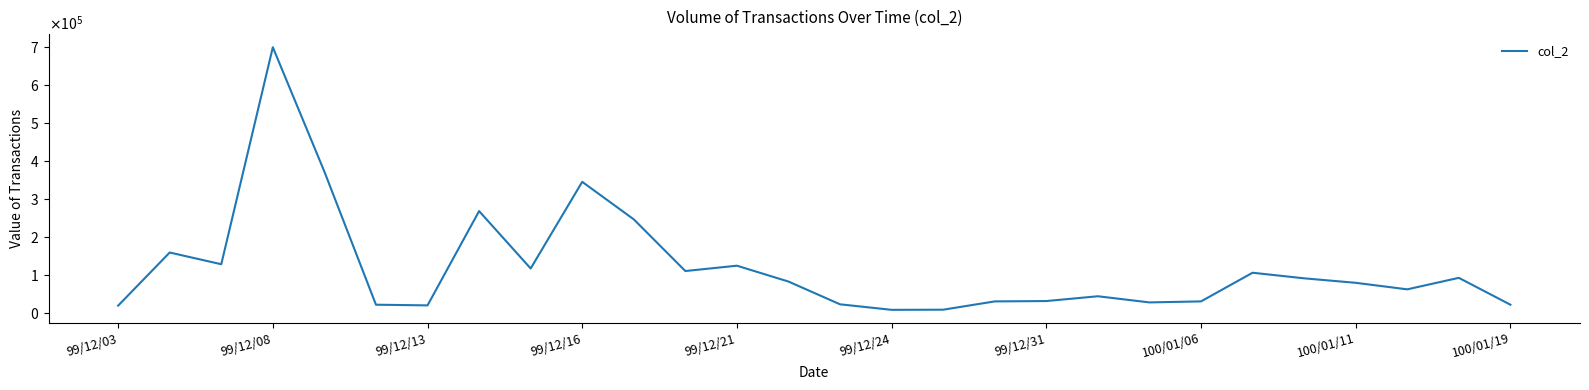

Reading left to right, transcribe all the data shown in this chart.

19700	159550	128700	699800	372300	22160	20400	268550	117530	345540	246800	110800	124840	83100	23200	8680	9040	30860	31780	44400	28200	30880	106300	91600	79800	62600	92870	22200